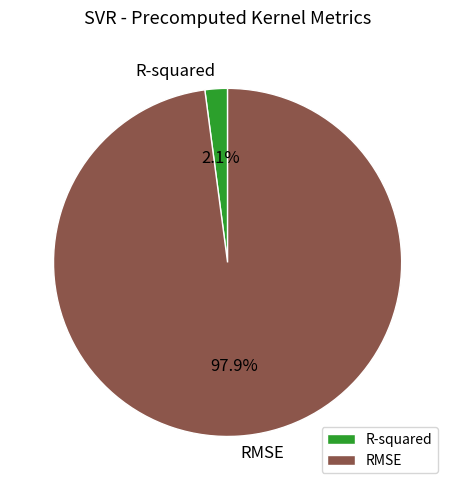

To the nearest percent, what portion does RMSE represent?

98%